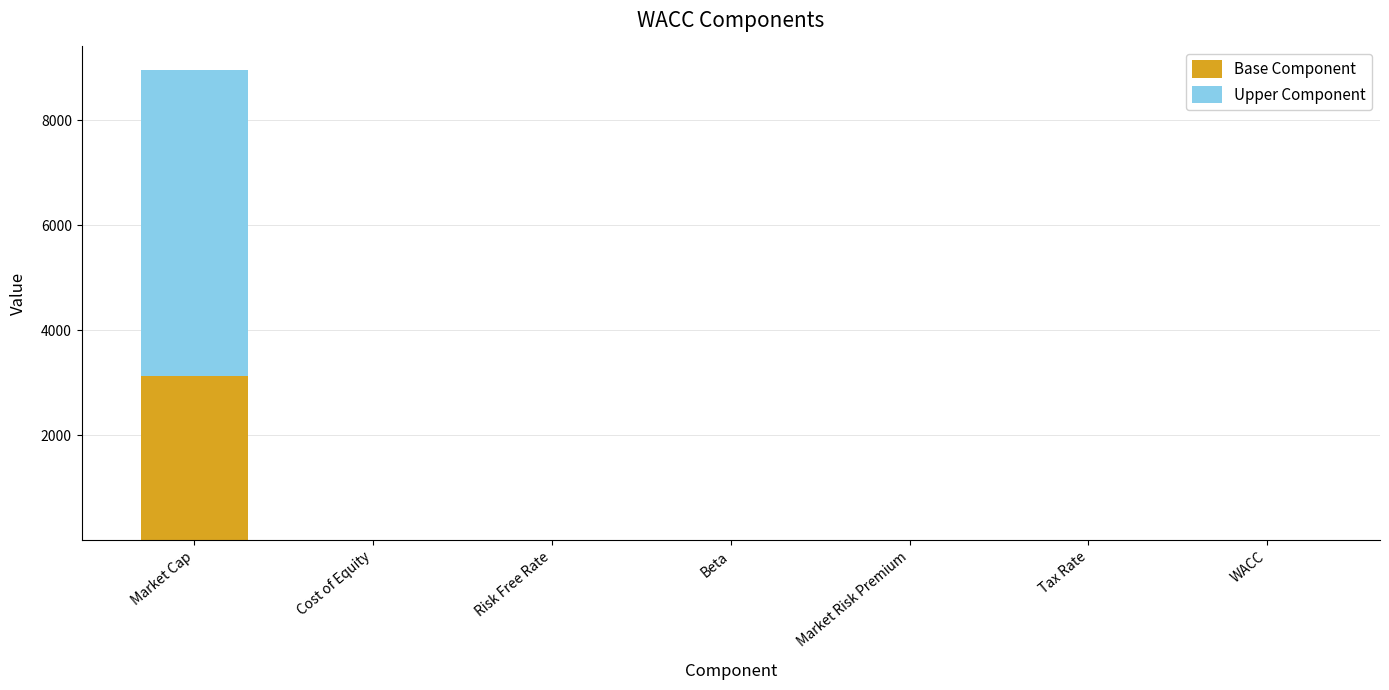

At which category is the sum across all series the highest?

Market Cap